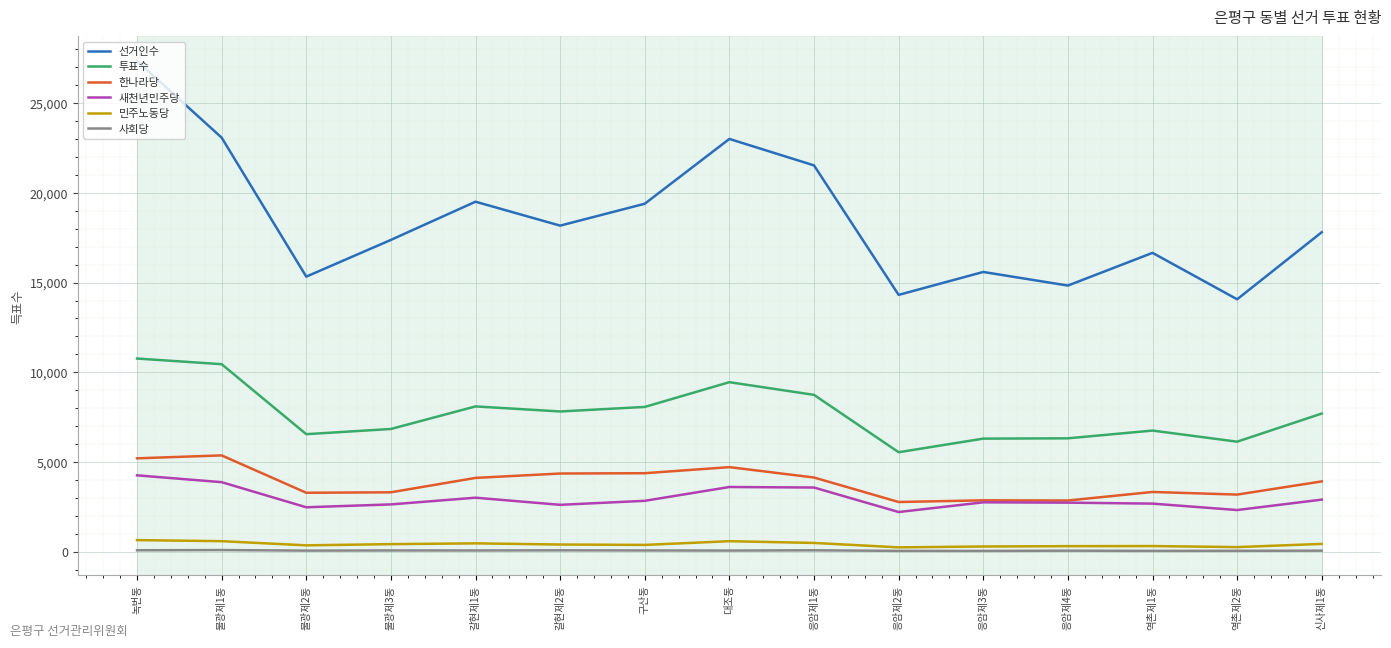

What is the minimum value for 선거인수?

14068